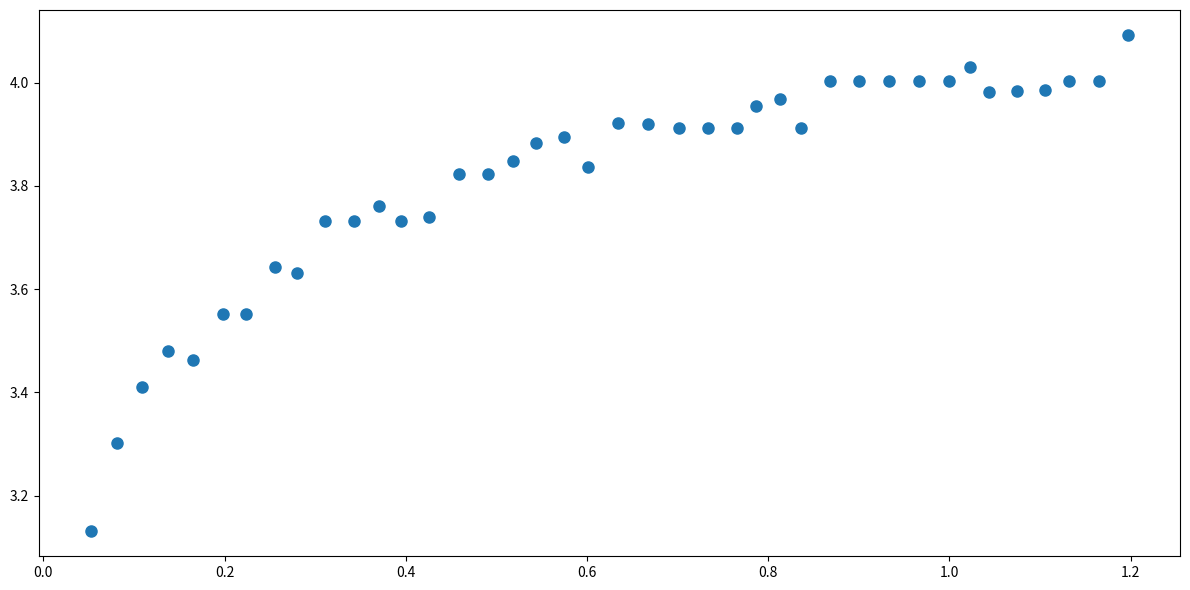

What is the range of Y values (max minus min)?

1.0